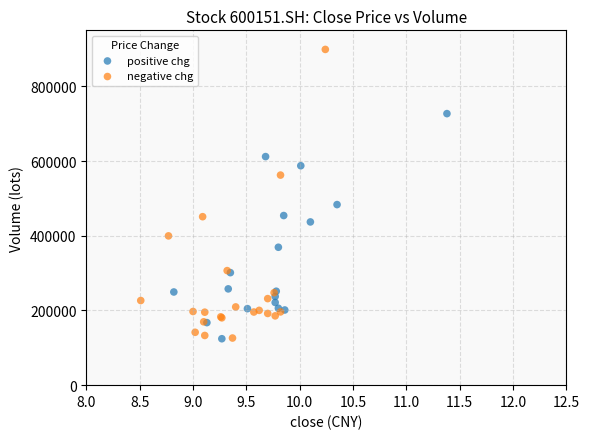

Which series reaches the maximum Y coordinate?

negative chg